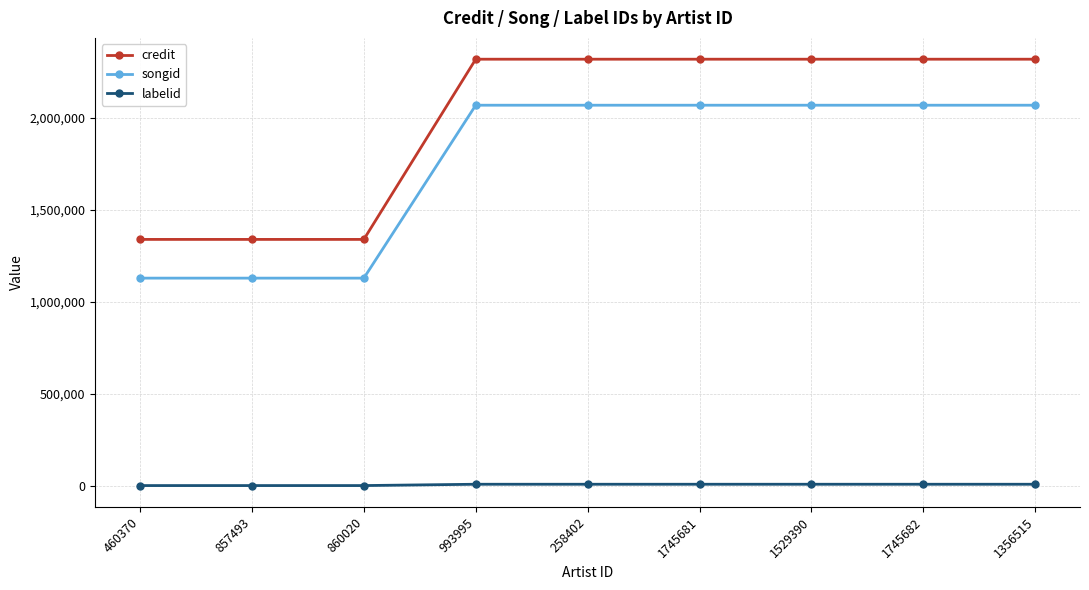

What is the value of the credit point at the 4th from the left?

2320479